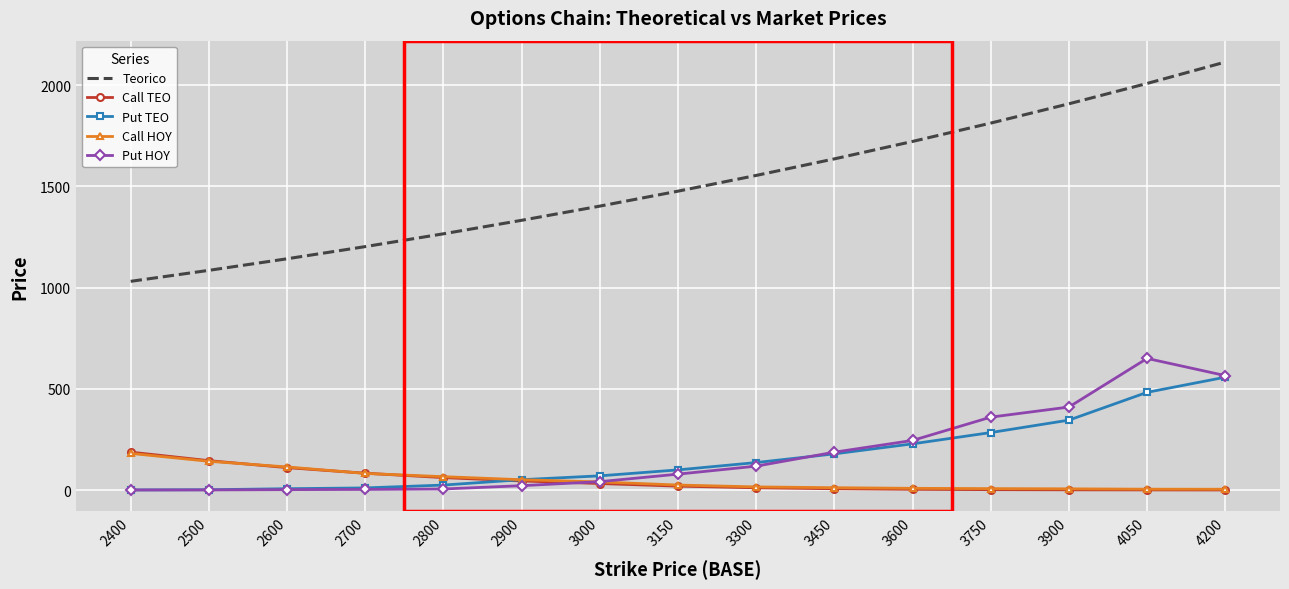

Is the value of Put TEO at 2600 greater than the value of Put HOY at 4200?

No